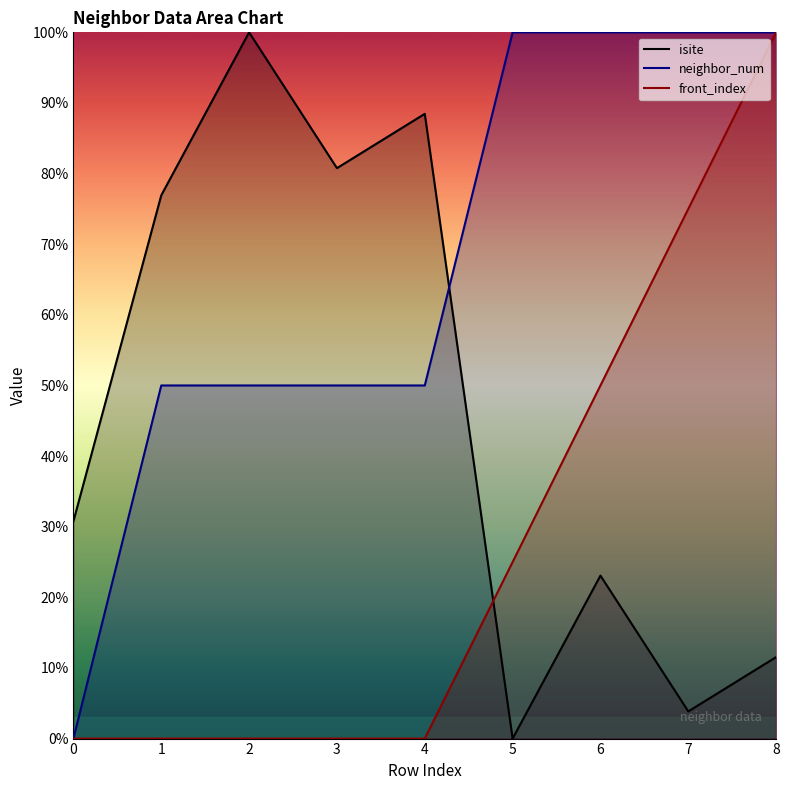

Reading left to right, what are all the values shown in this chart?

isite: 30.8	76.9	100.0	80.8	88.5	0.0	23.1	3.8	11.5
neighbor_num: 0.0	50.0	50.0	50.0	50.0	100.0	100.0	100.0	100.0
front_index: 0.0	0.0	0.0	0.0	0.0	25.0	50.0	75.0	100.0